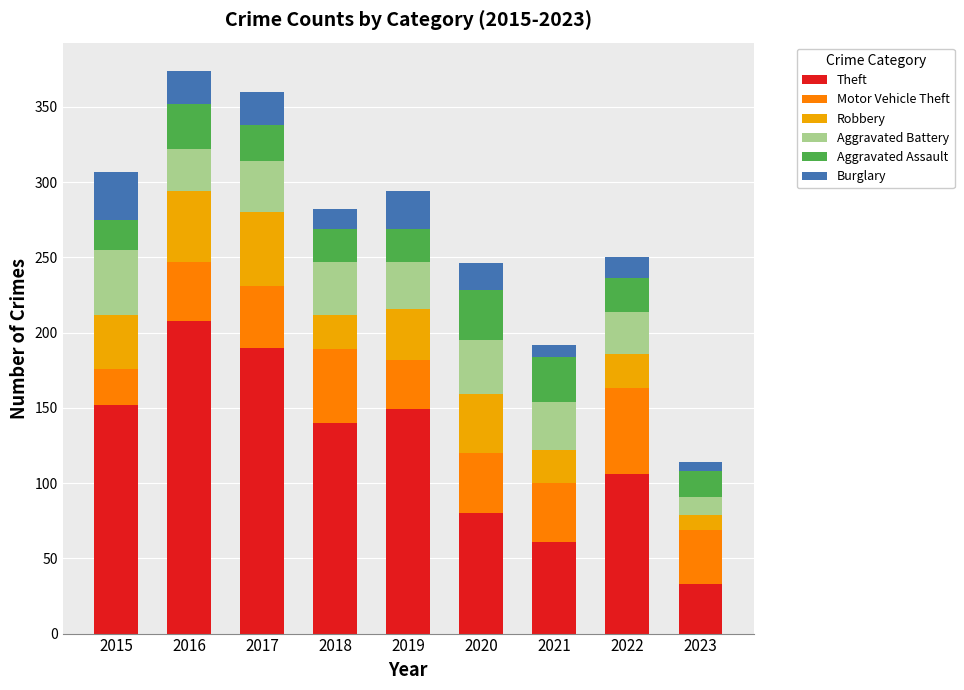

True or false: Theft has a value of 235 at 2019.

False